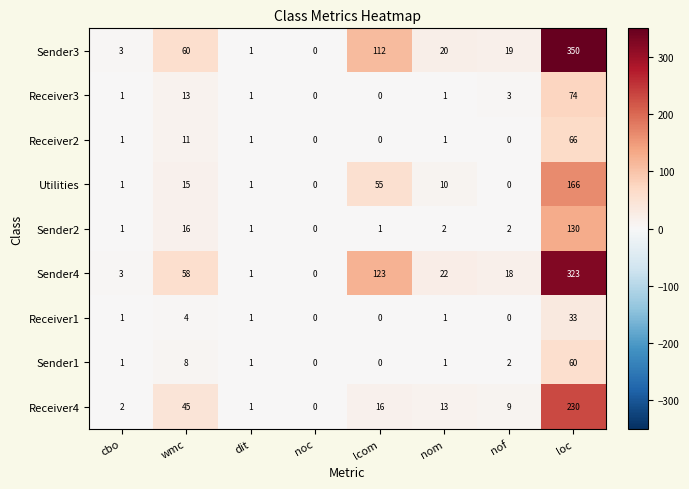

How many positive values does the Receiver1 series have?

5